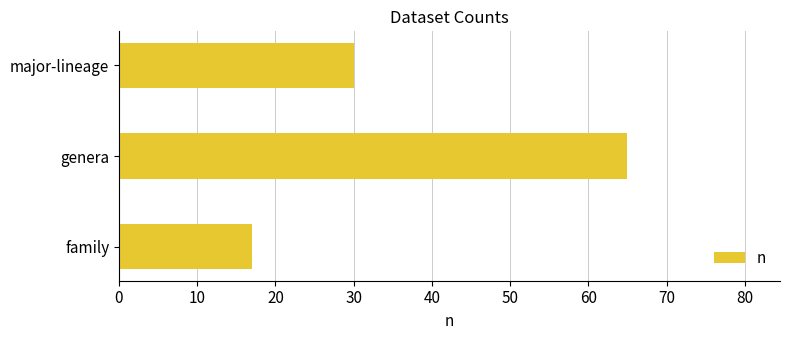

What is the maximum value shown in the chart?

65